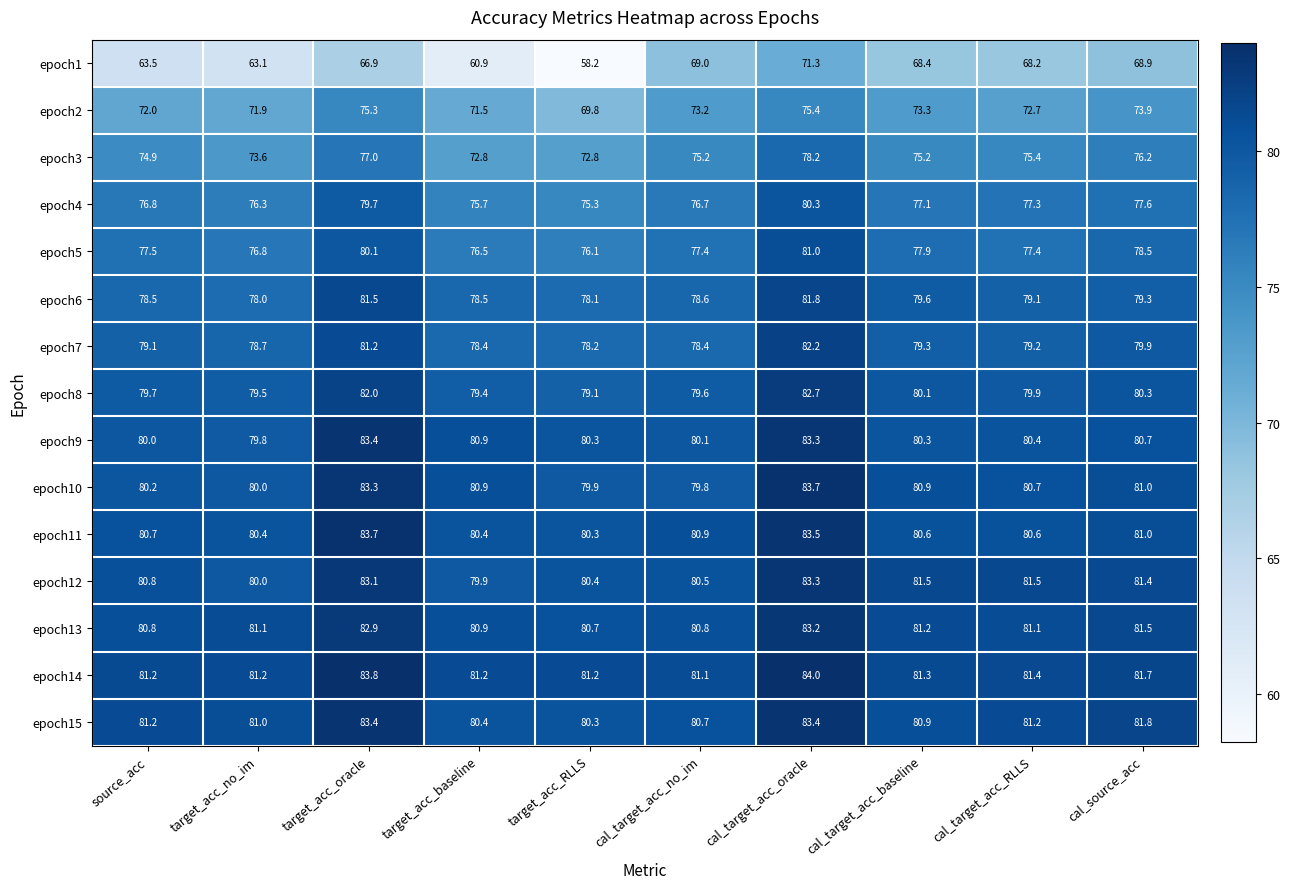

What is the sum of the epoch10 values at cal_target_acc_oracle and target_acc_baseline?

164.6